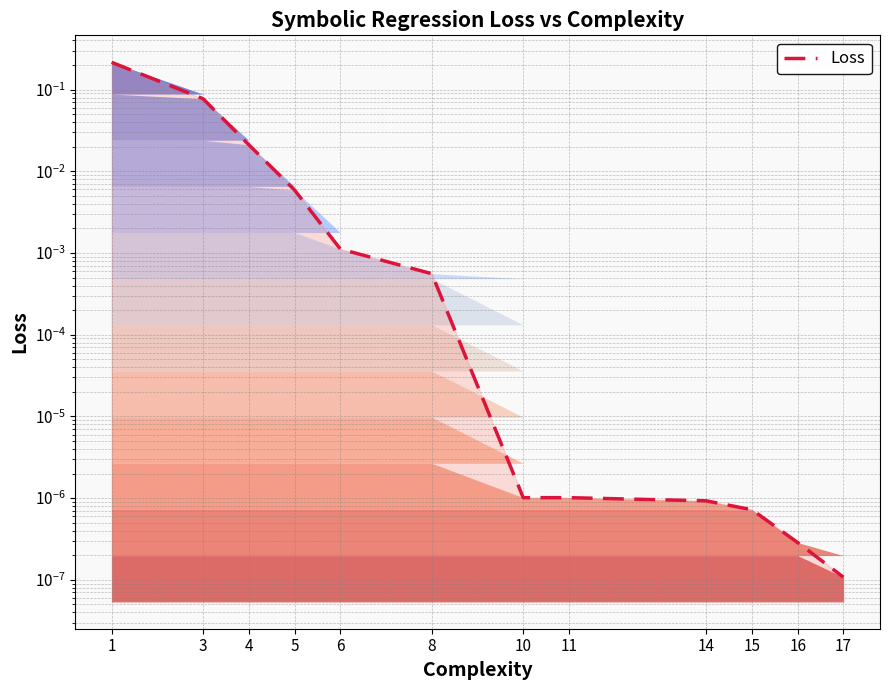

List the labels in order of value, smallest first.

17, 16, 15, 14, 11, 10, 8, 6, 5, 4, 3, 1